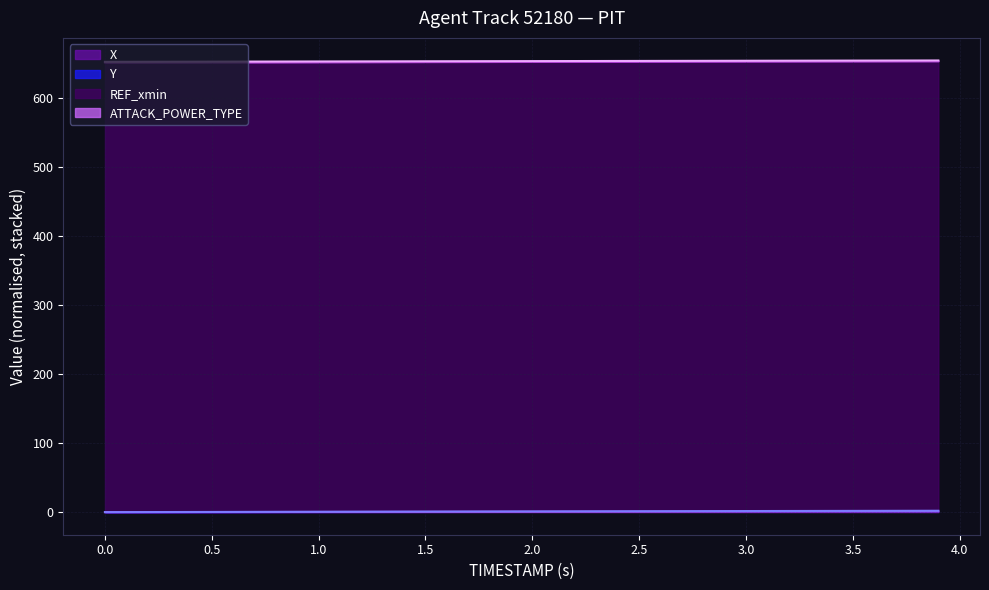

What is the difference between the X values at 1.0 and 0.0?

0.3